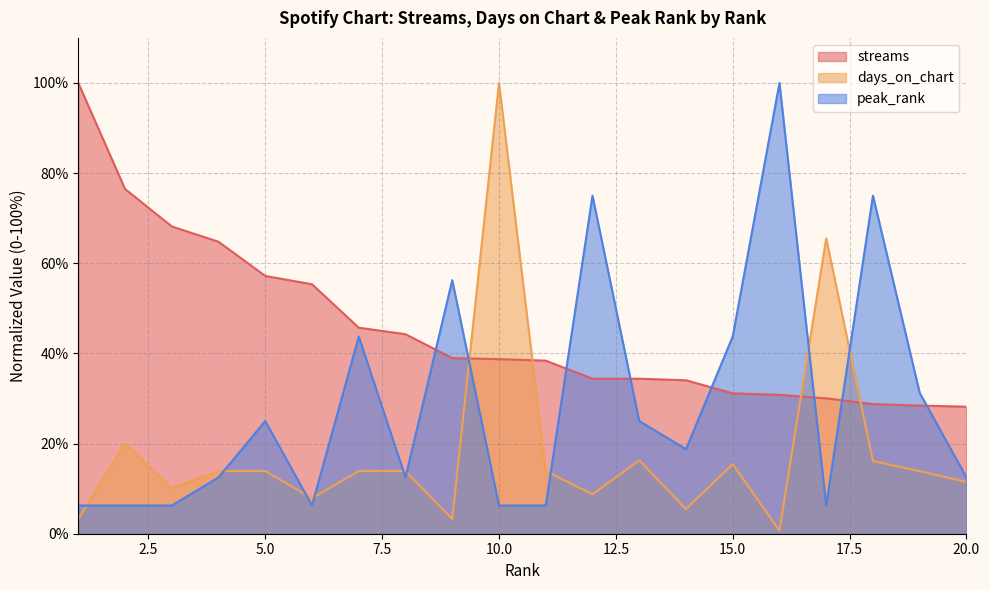

The value of peak_rank at 1 is 6.2. True or false?

True